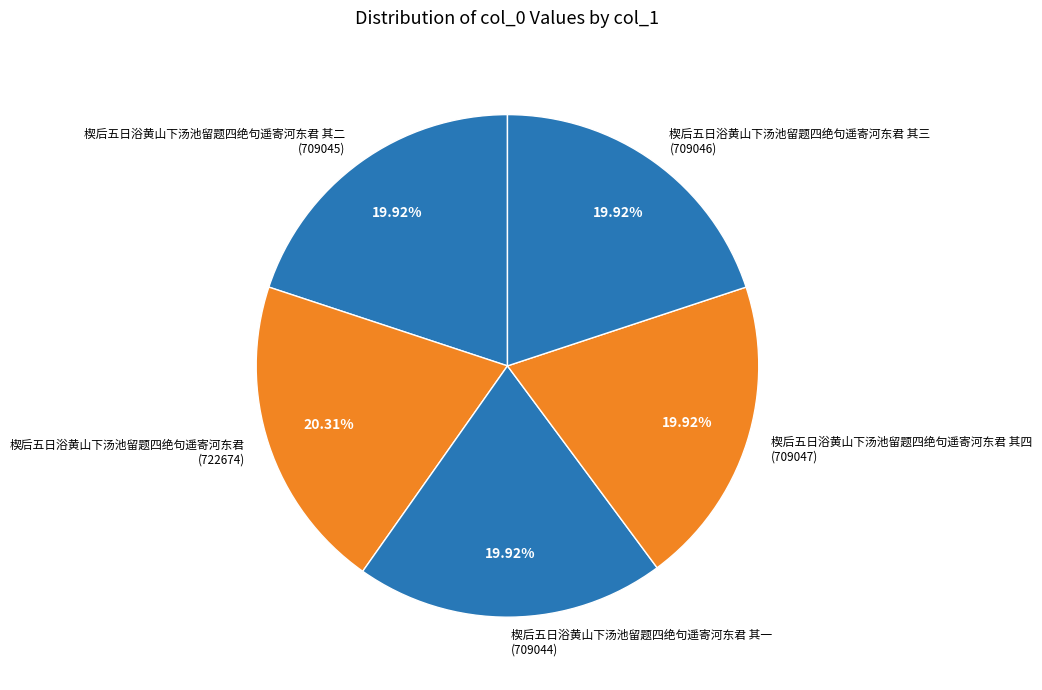

Approximately how many times larger is the value at 楔后五日浴黄山下汤池留题四绝句遥寄河东君 其二 (709045) compared to 楔后五日浴黄山下汤池留题四绝句遥寄河东君 (722674)?

1.0